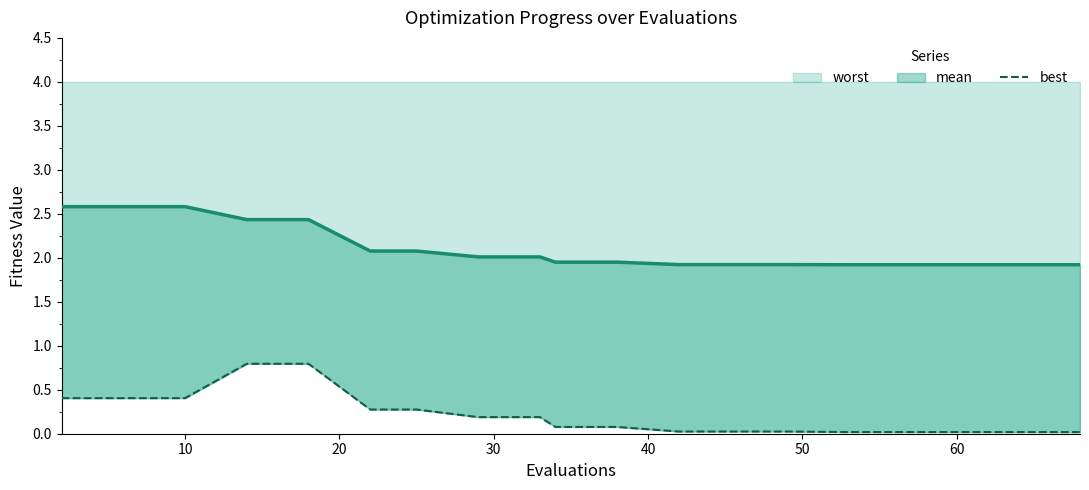

True or false: mean and best intersect in this chart.

False